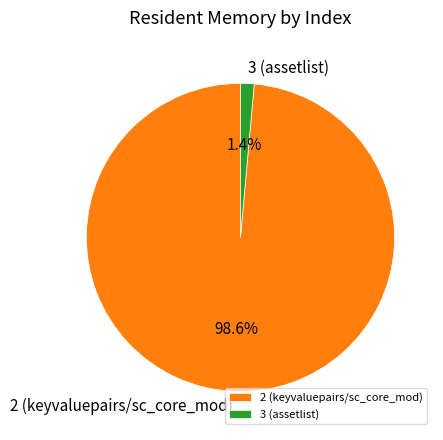

To the nearest percent, what percentage of the pie is 3 (assetlist)?

1%